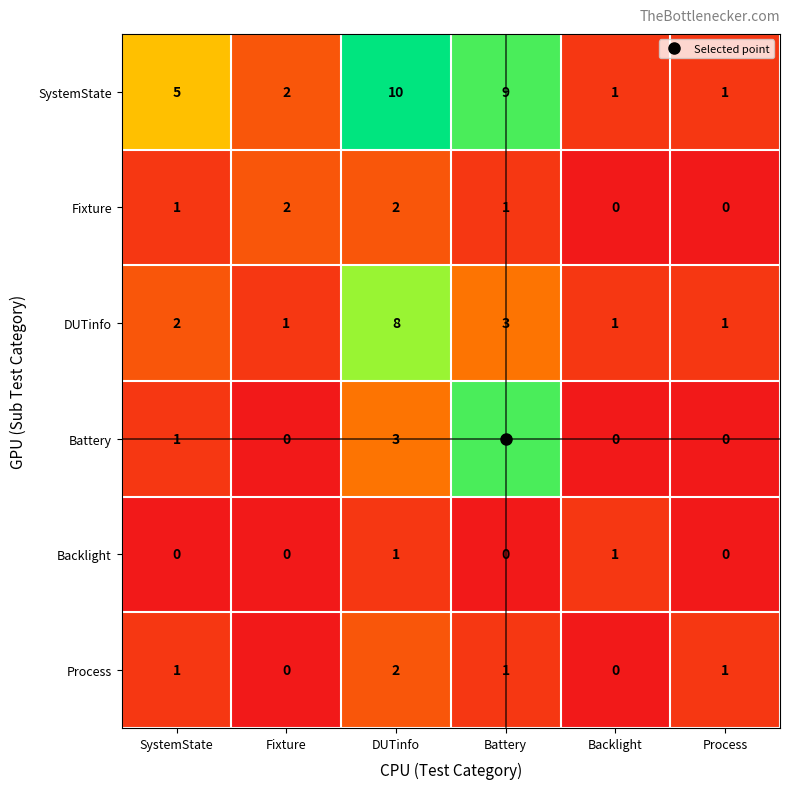

What is the sum of all DUTinfo values?

16